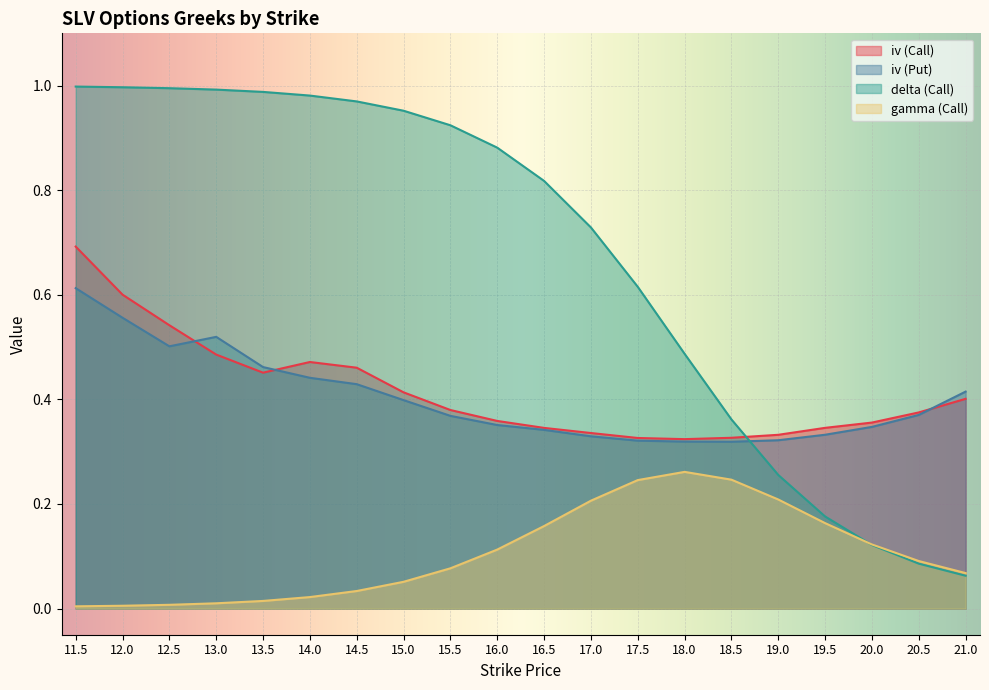

What is the label of the 17th point from the right?

13.0